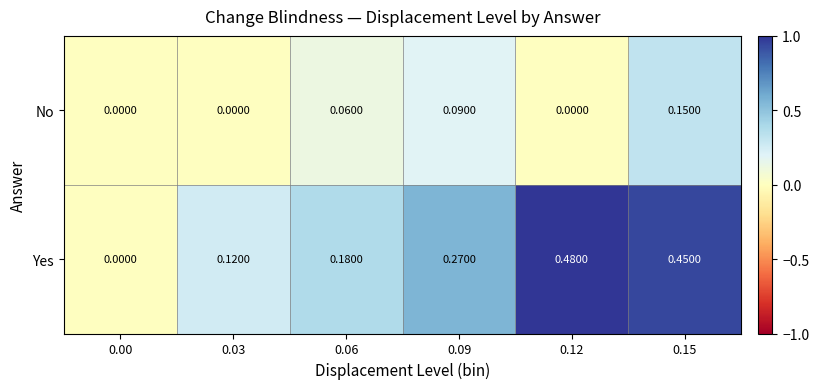

Which series has the widest spread of values?

Yes